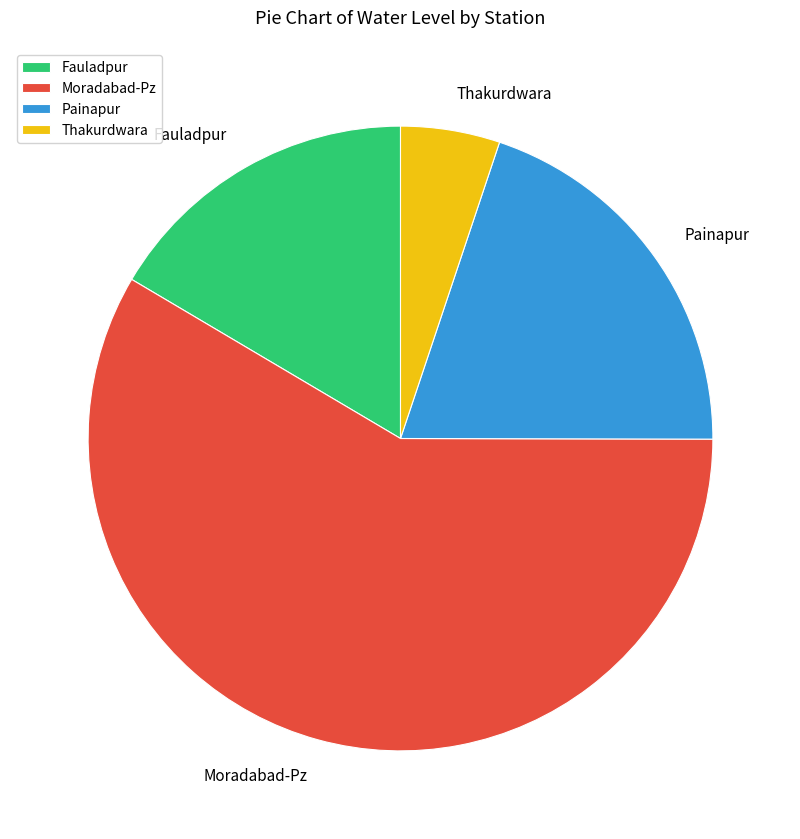

Is the sum of Moradabad-Pz and Thakurdwara greater than half?

Yes